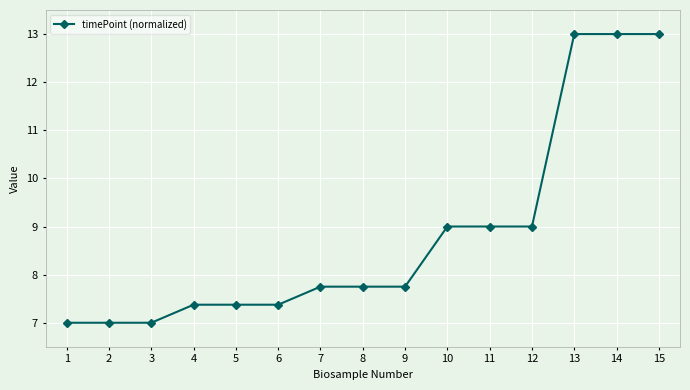

How many lines are shown in the chart?

1